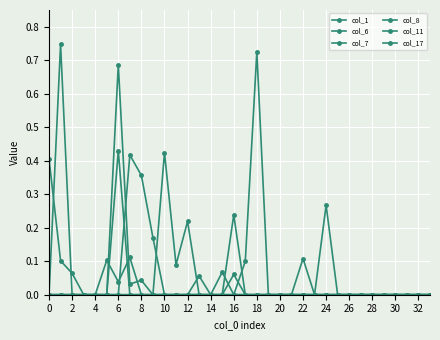

What is the maximum value for col_17?

0.7